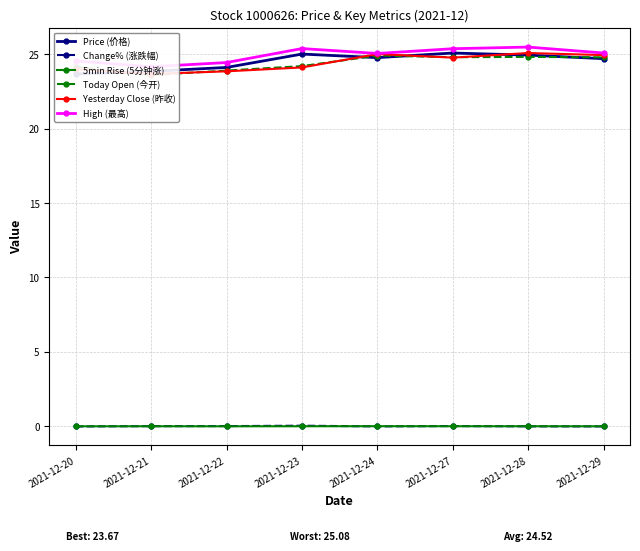

What is the greatest value displayed?

25.5